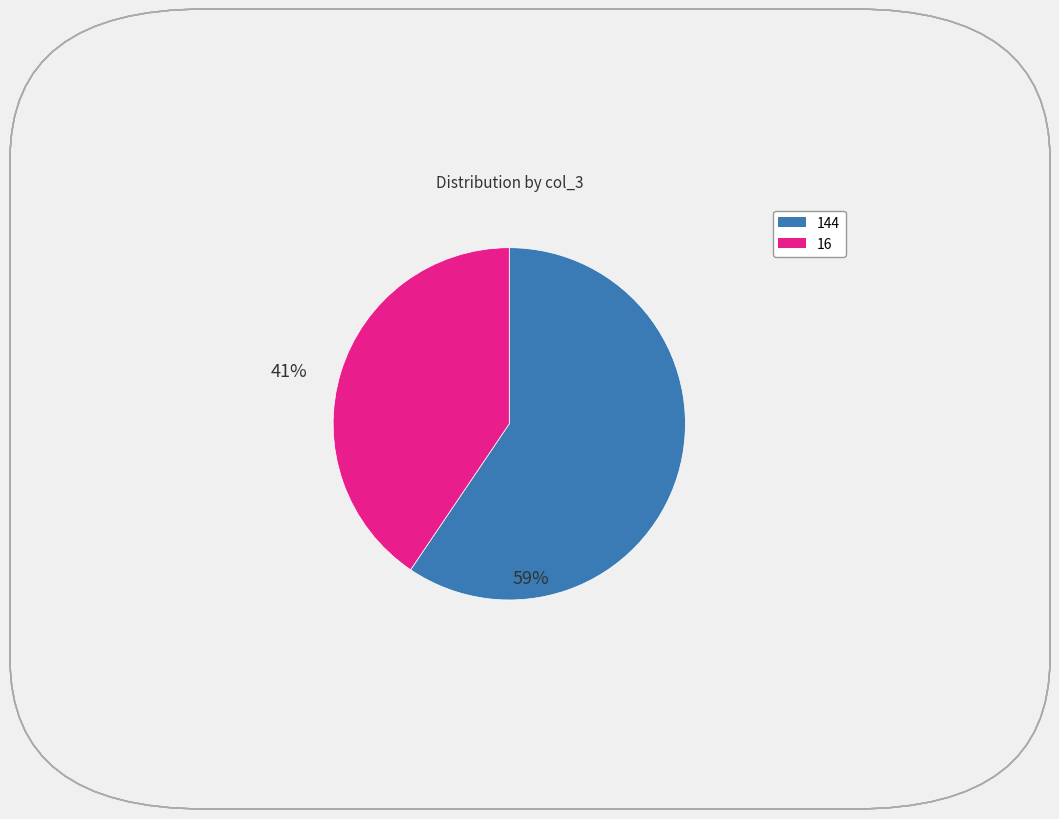

The 144 slice represents 59% of the pie. True or false?

True